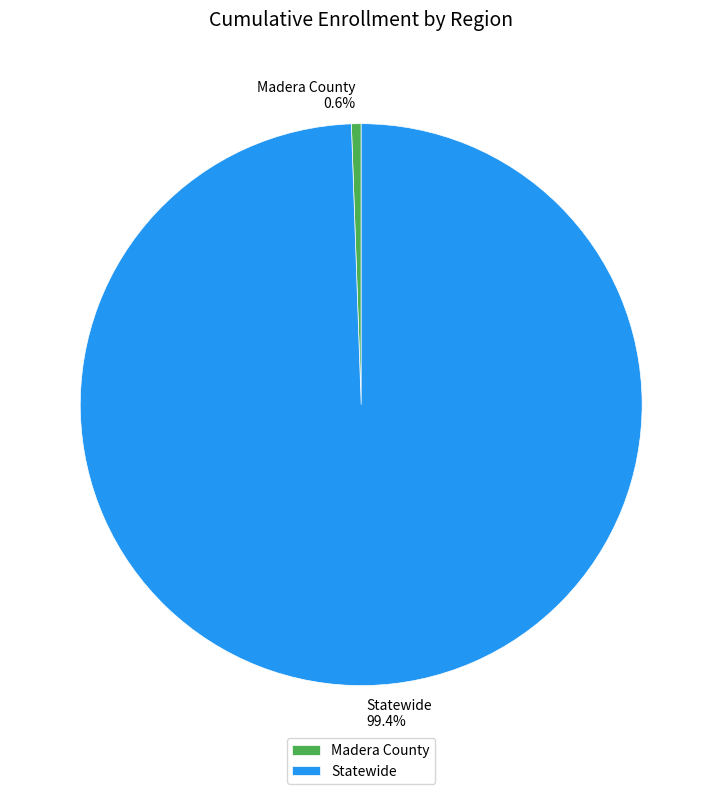

What percentage is the Statewide slice, to the nearest percent?

99%